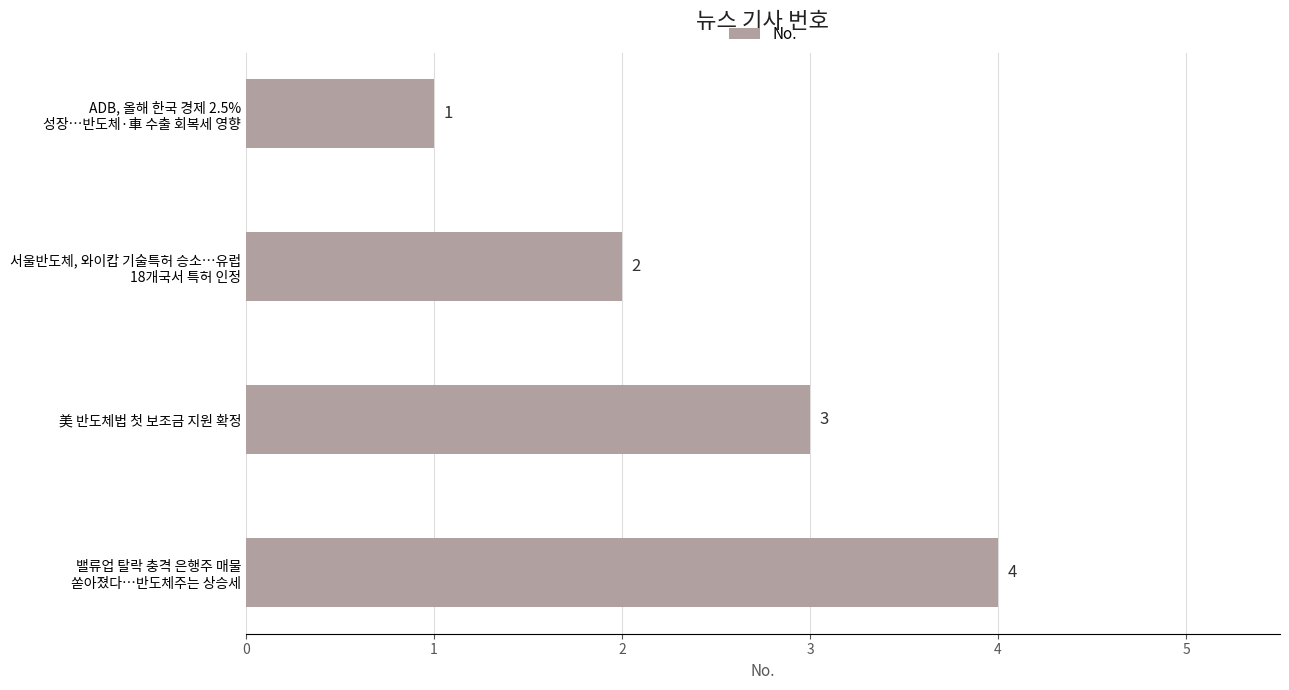

What is the value of the 4th bar from the top?

4